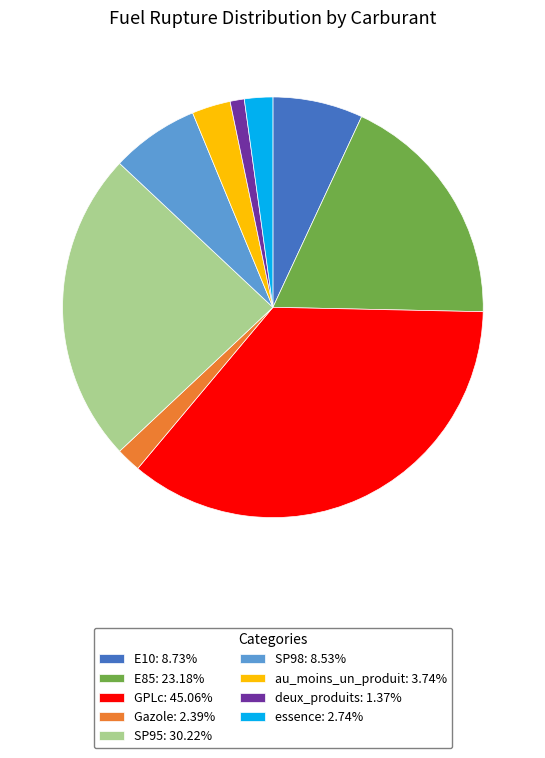

What is the largest slice in the pie chart?

GPLc